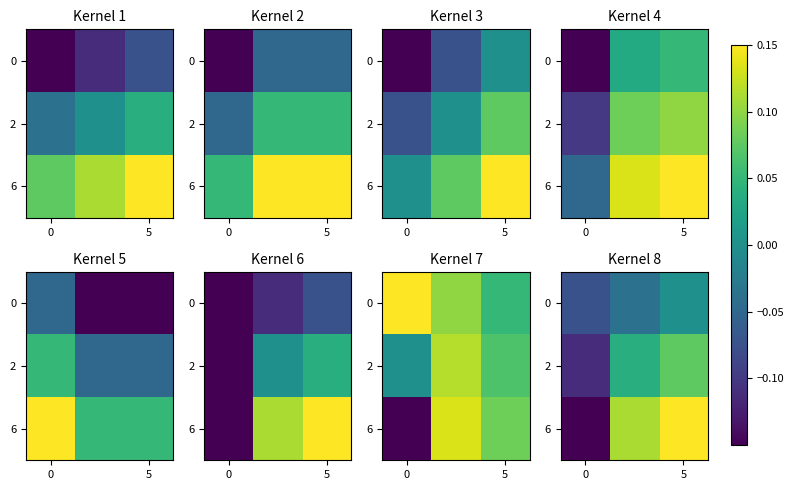

The value of 2 at 0 is -0.1. True or false?

False